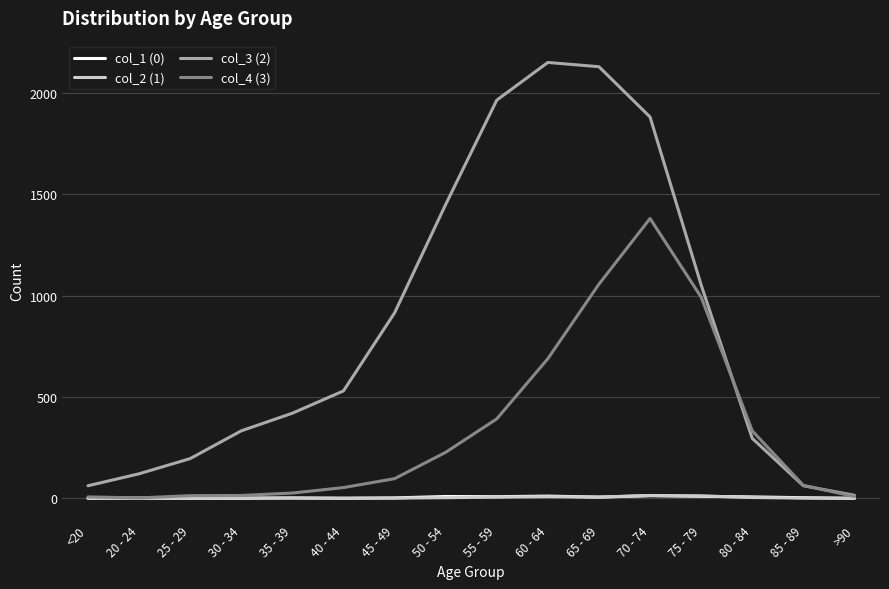

What is the spread (max minus min) of values at 80 - 84?

329